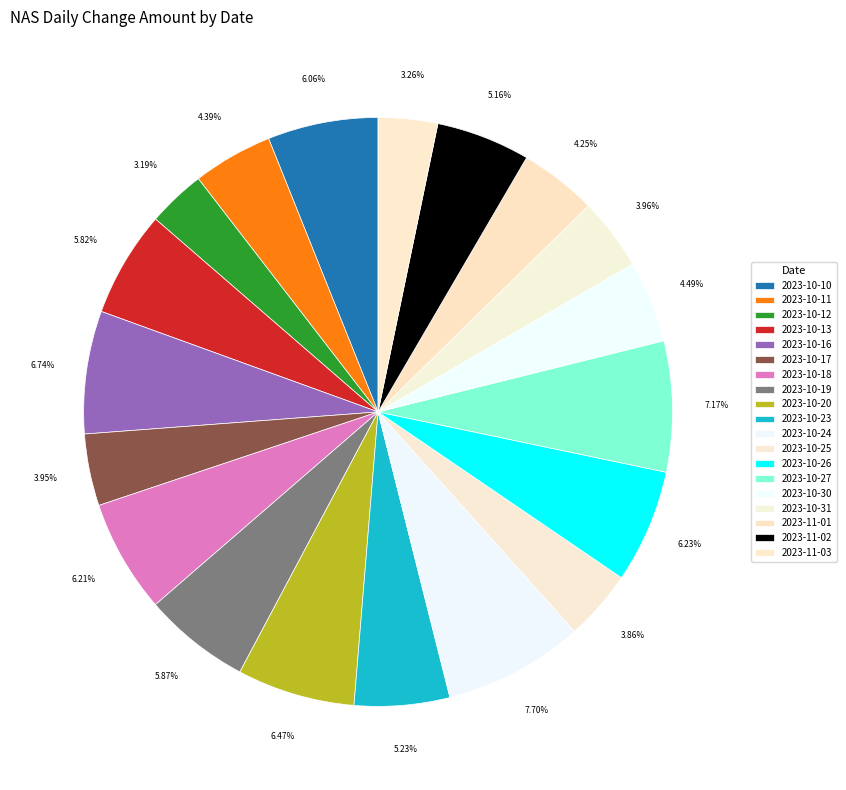

What is the total percentage of 2023-10-25 and 2023-10-11?

8.2%